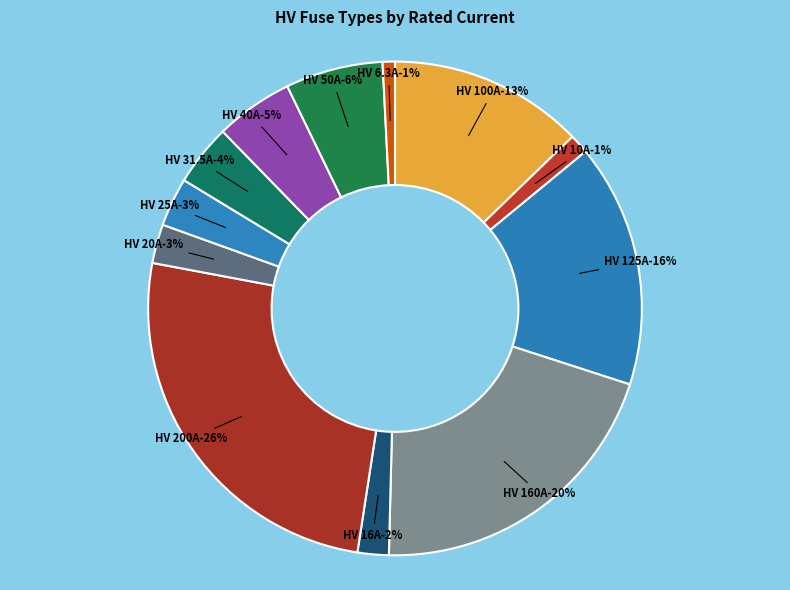

Rank the categories by value from lowest to highest.

HV 6.3A, HV 10A, HV 16A, HV 20A, HV 25A, HV 31.5A, HV 40A, HV 50A, HV 100A, HV 125A, HV 160A, HV 200A